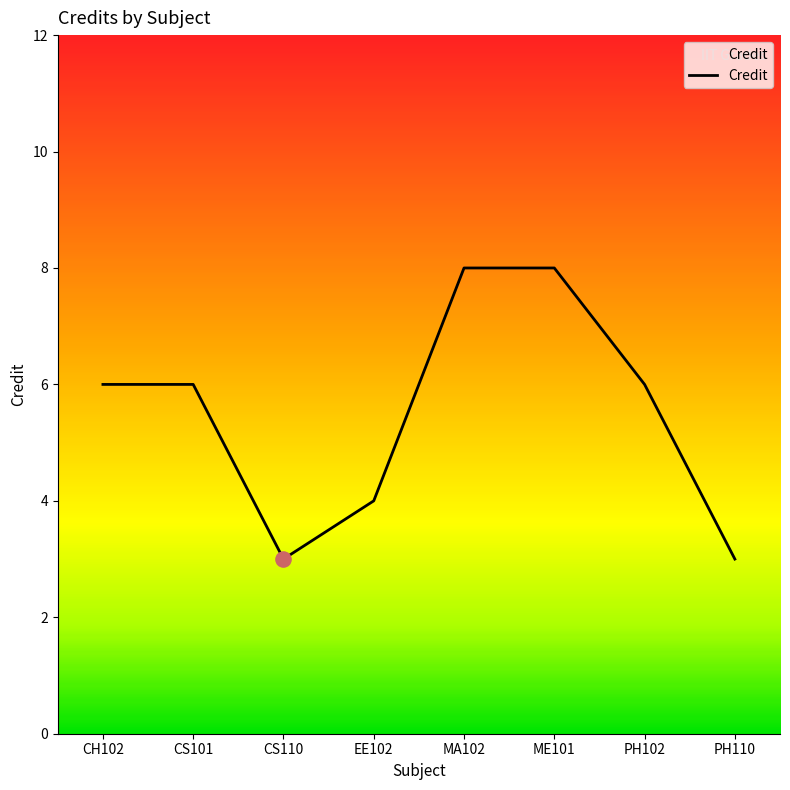

What is the change in value from CS101 to ME101?

+2